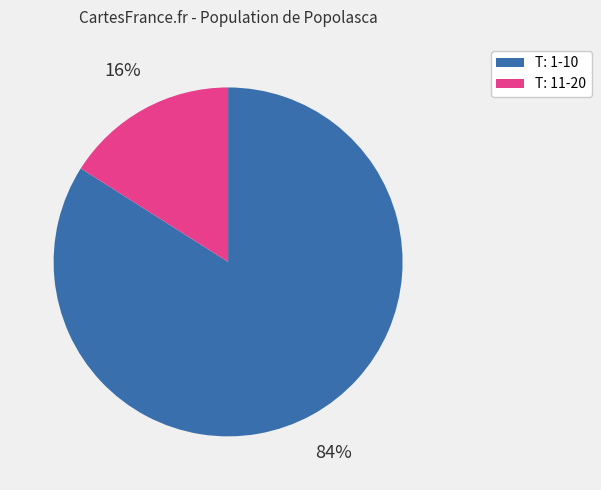

How many slices are in this pie chart?

2